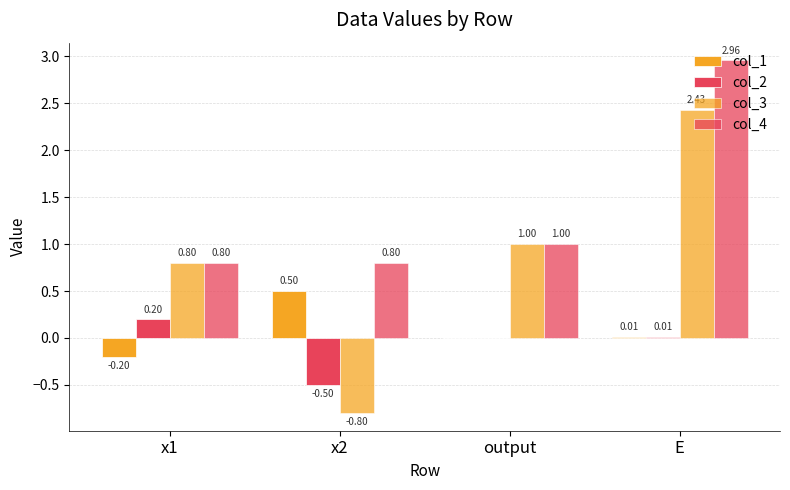

Which category has the highest value in the col_1 series?

x2